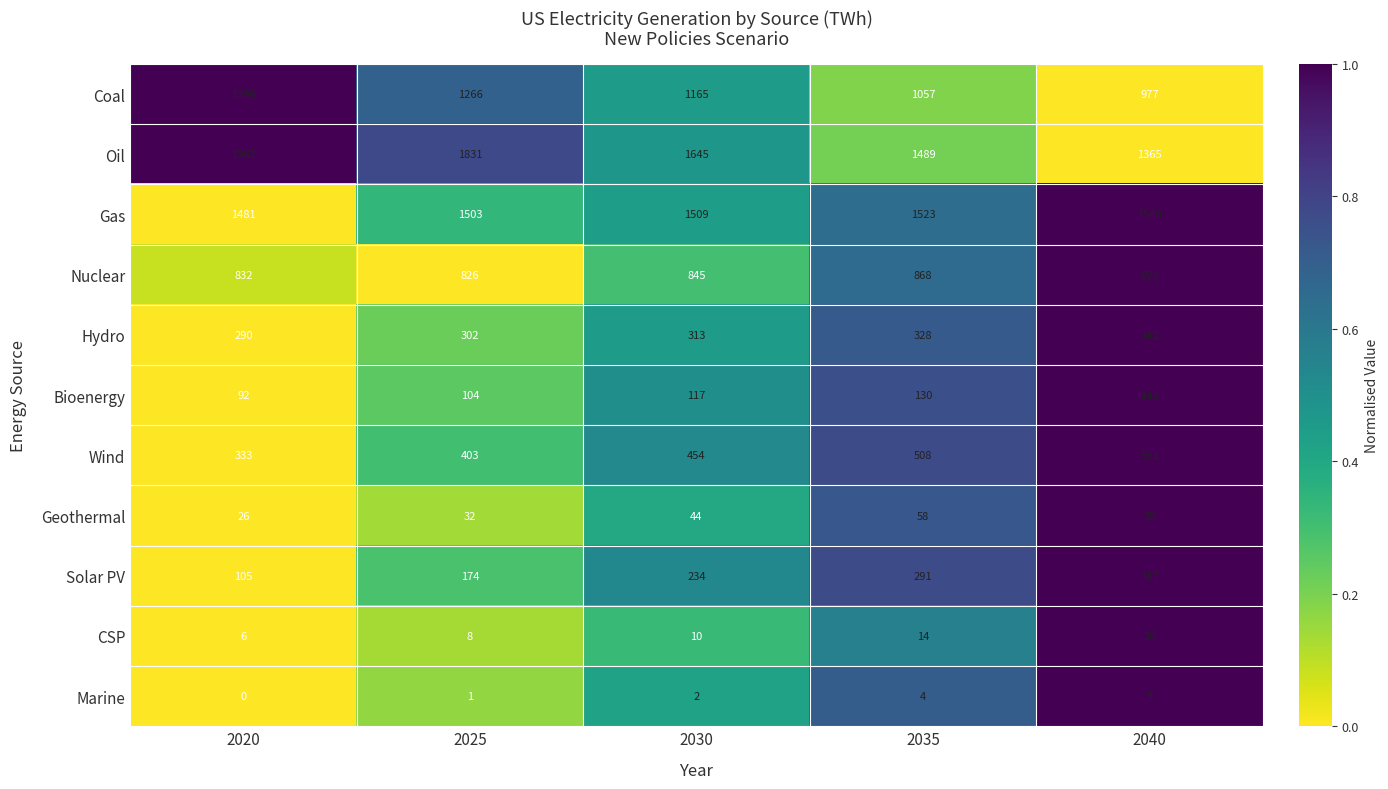

True or false: Coal has a value of 1165 at 2030.

True